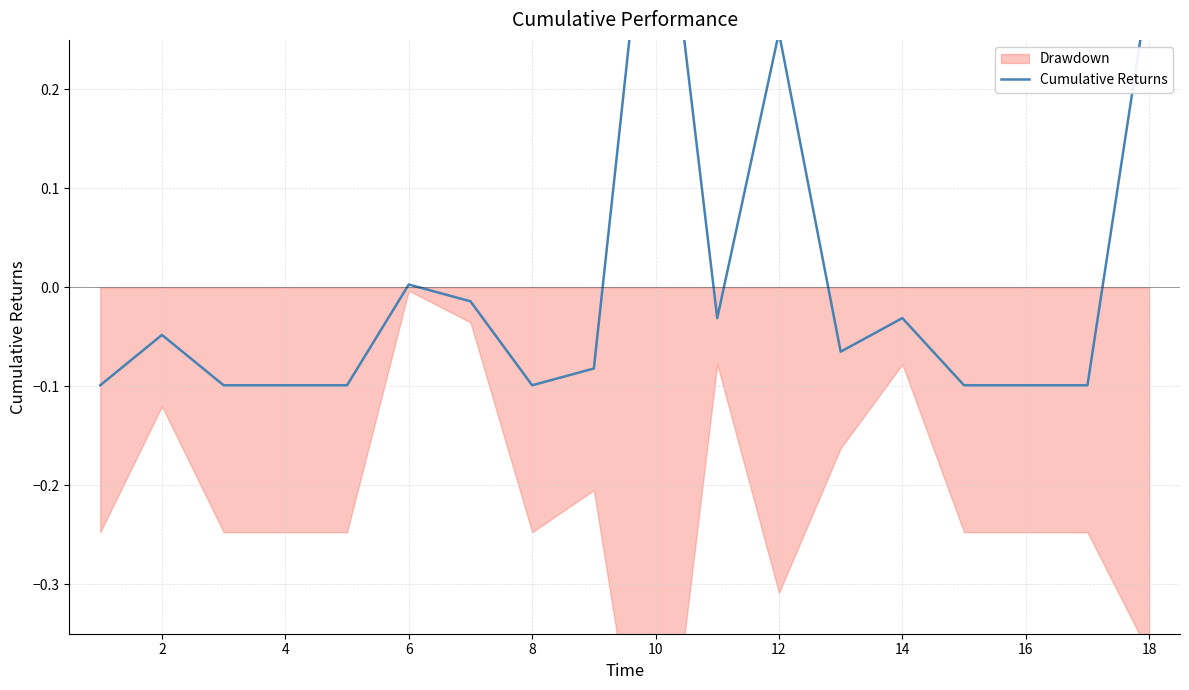

How many negative values are there?

14